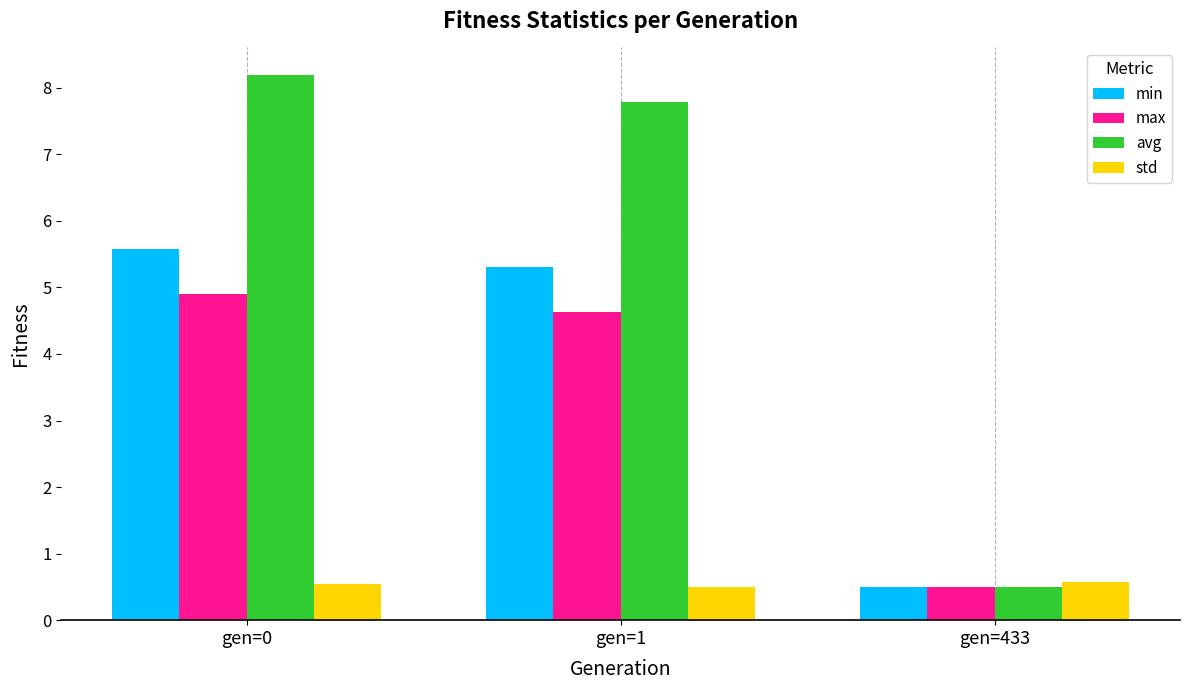

List the series in order of their peak value, lowest first.

std, max, min, avg